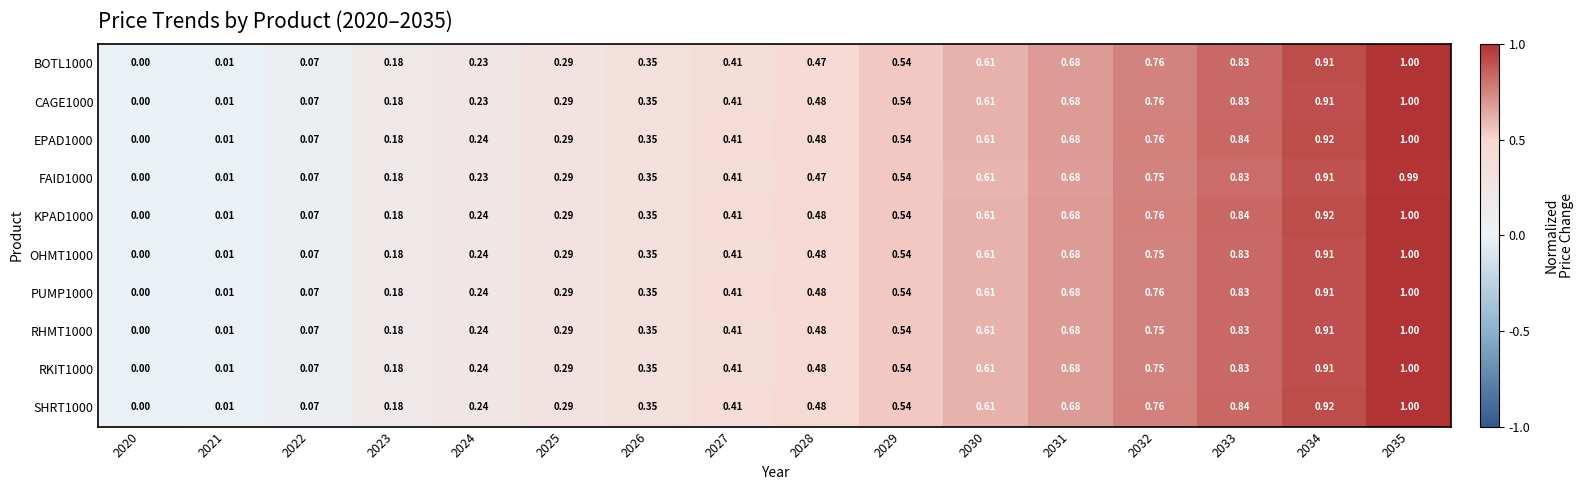

Is the value of PUMP1000 at 2025 greater than the value of KPAD1000 at 2029?

No